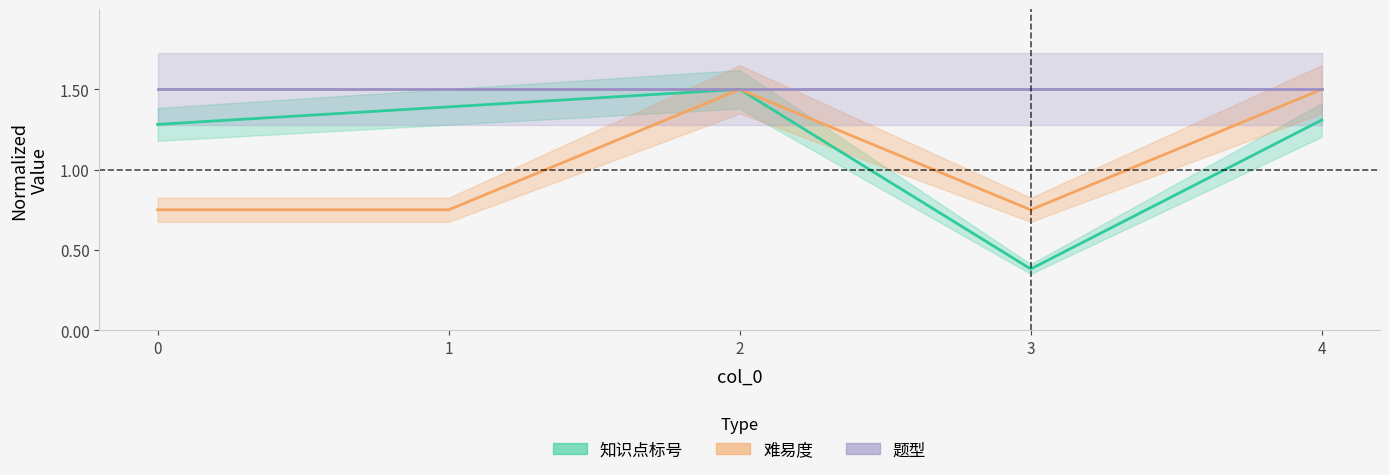

What is the difference between the second highest and minimum values in the 知识点标号 series?

1.0